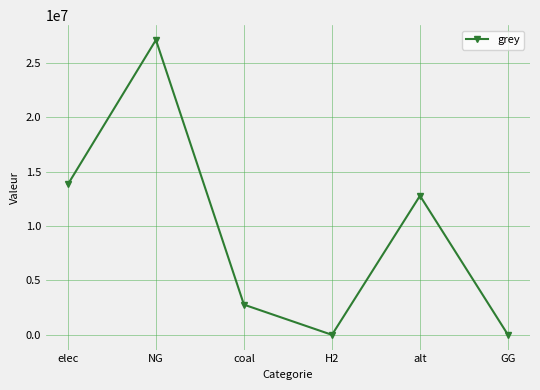

How many points are lower than both their immediate neighbors (excluding endpoints)?

1